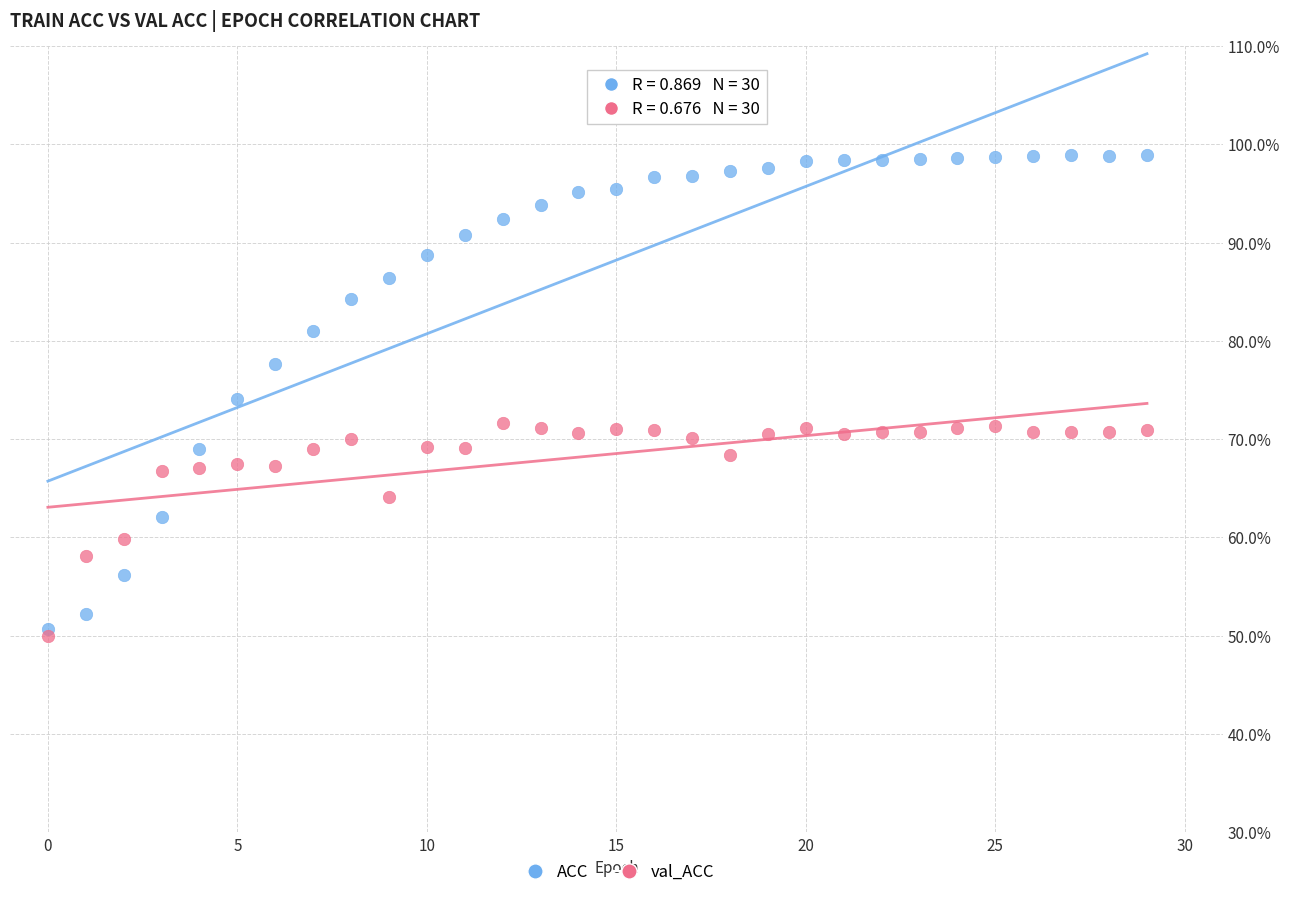

Which series reaches the minimum Y coordinate?

val_ACC